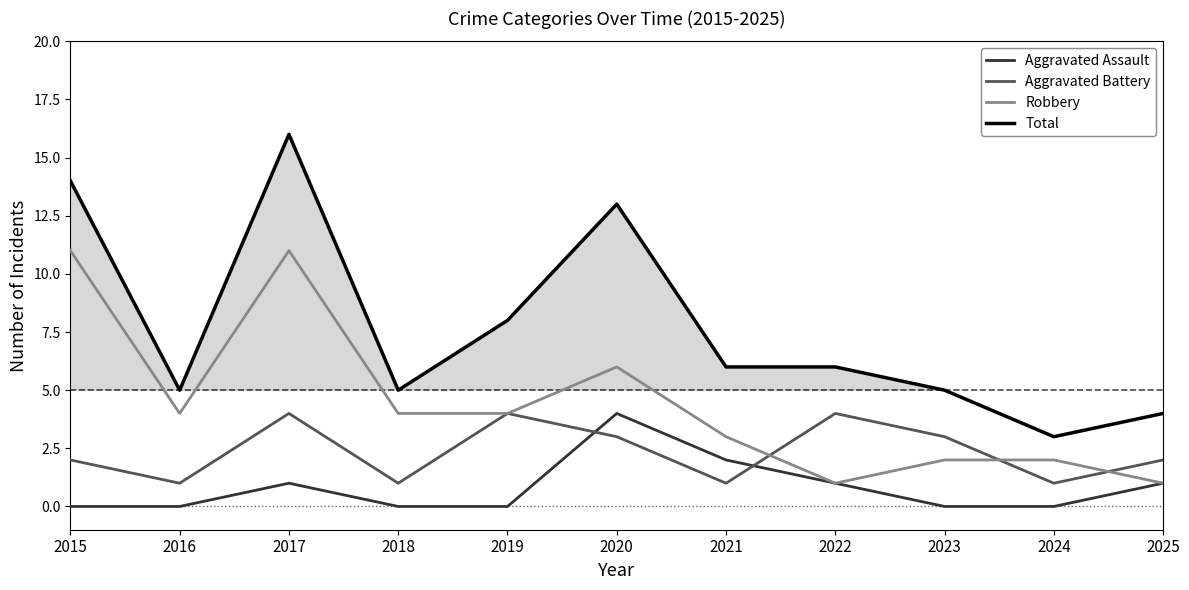

How many lines are shown in the chart?

4